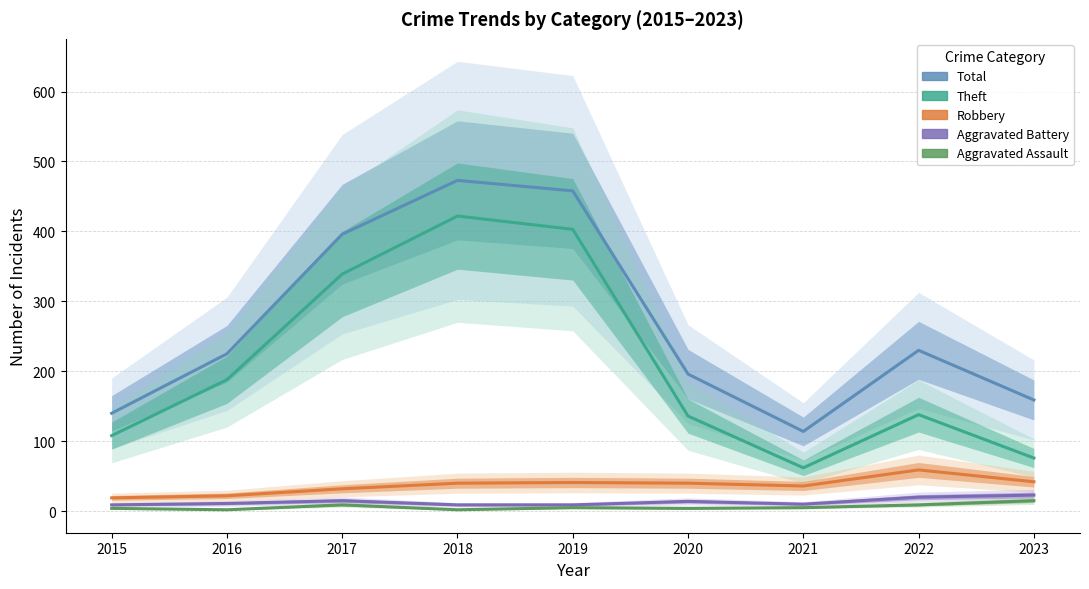

In Robbery, how many points are higher than both neighbors (excluding endpoints)?

2